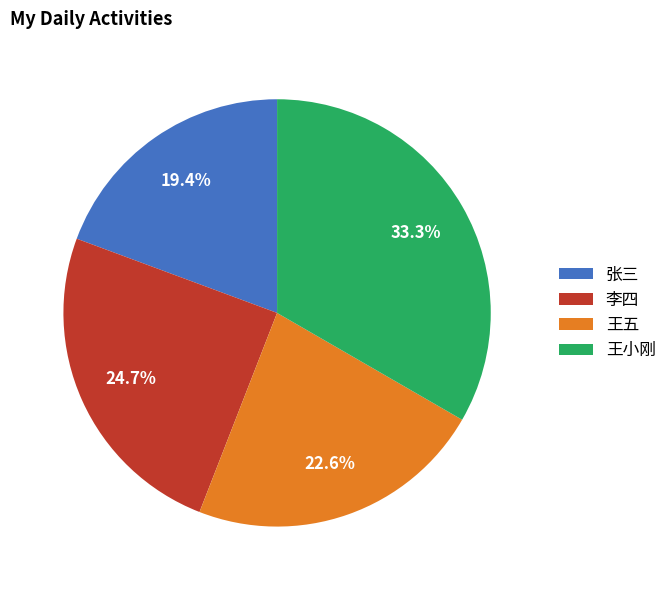

What is the largest slice in the pie chart?

王小刚